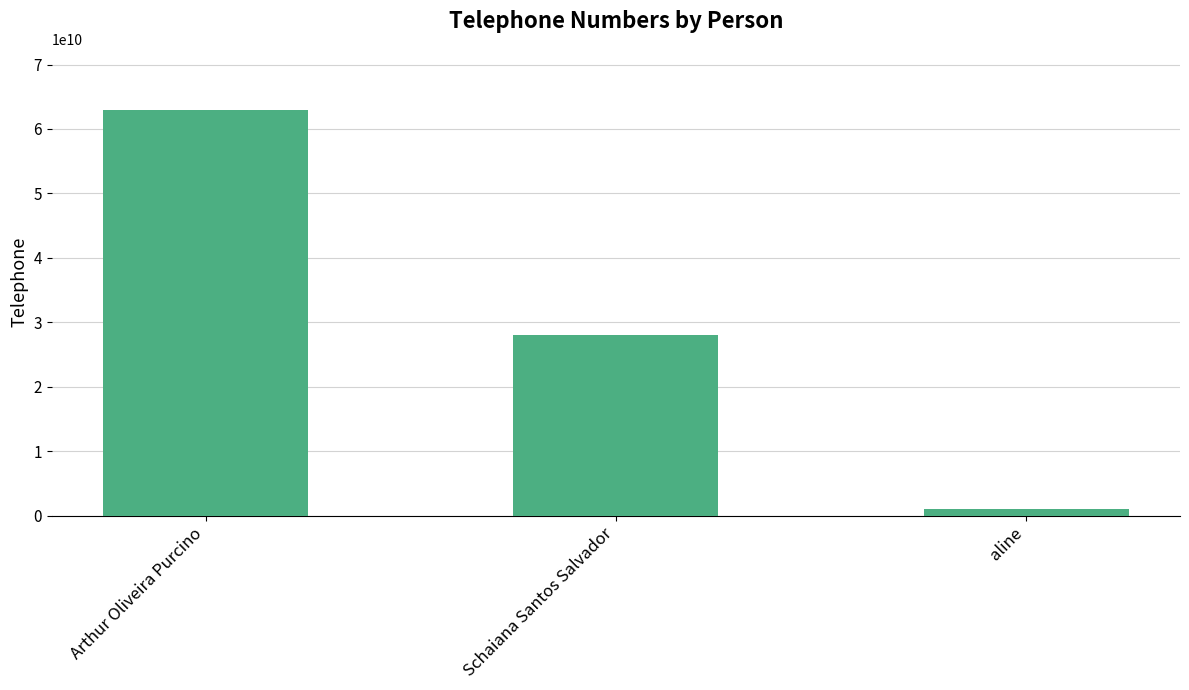

Where does the data first go above 27997081478?

Arthur Oliveira Purcino